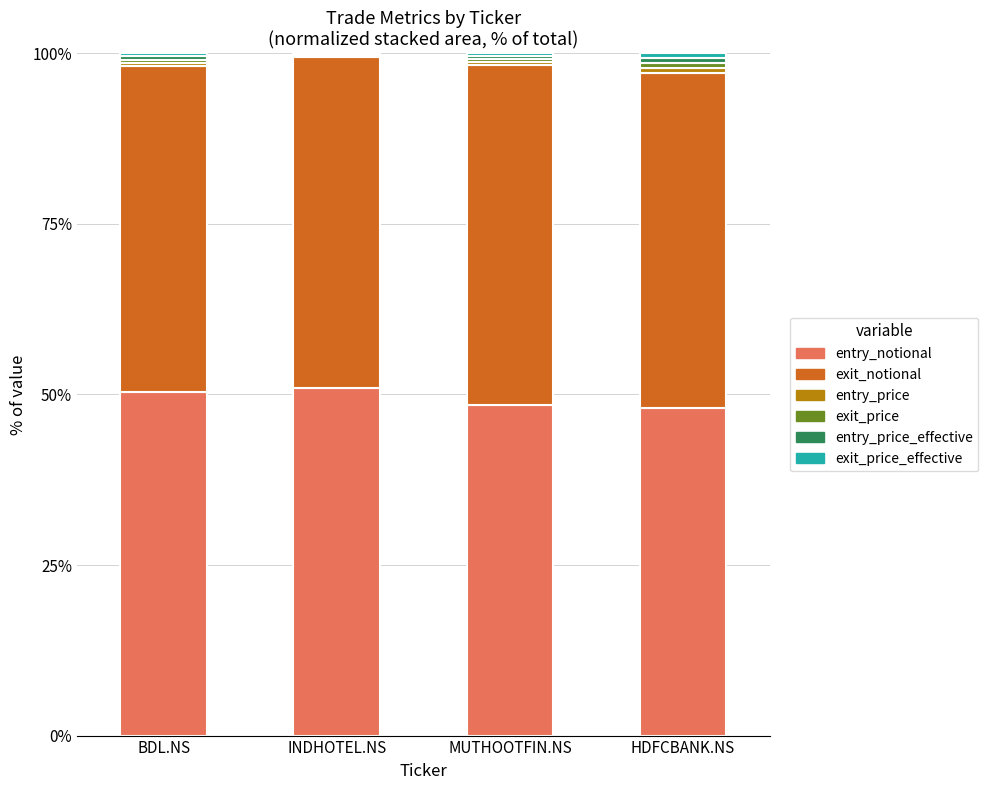

True or false: entry_notional has a value of 67.6 at HDFCBANK.NS.

False